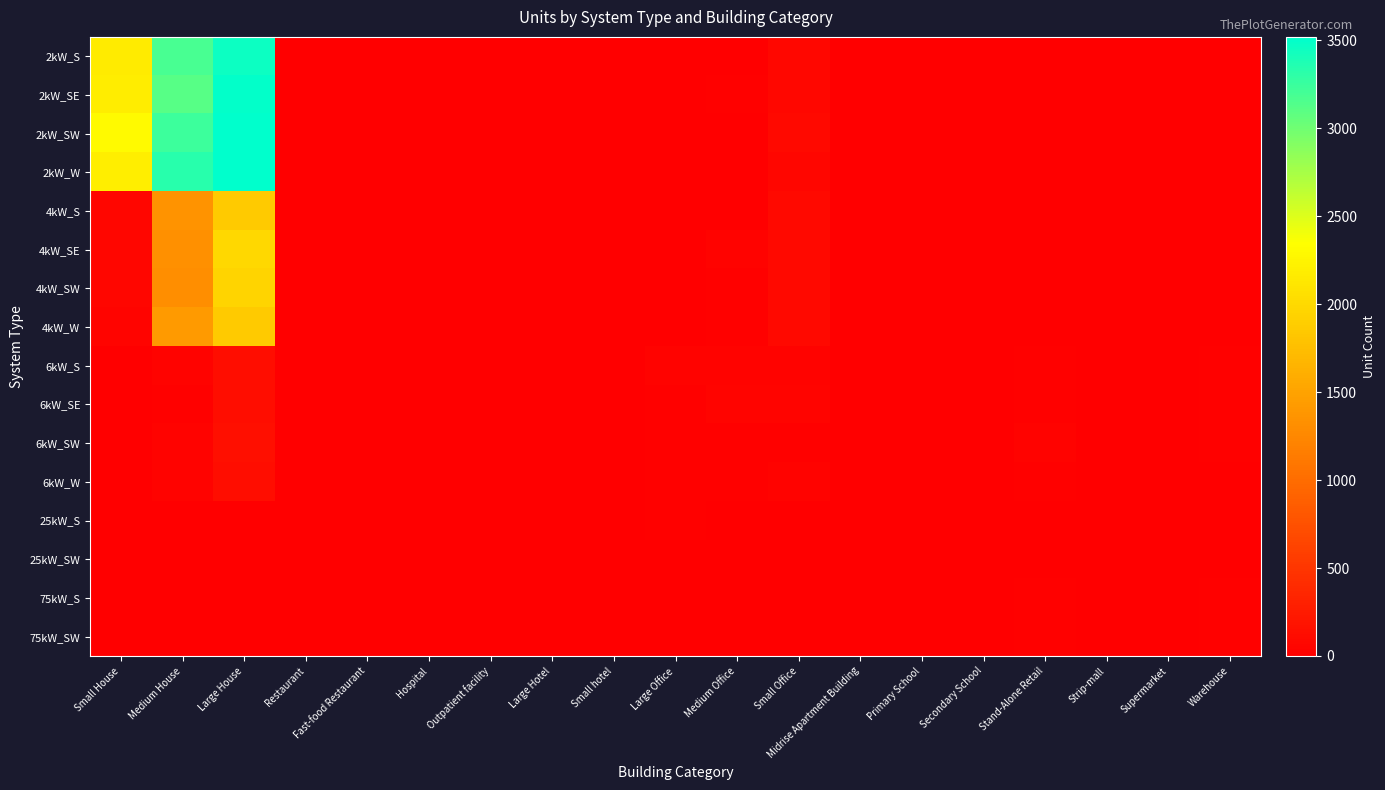

At how many categories does at least one series exceed 841?

3